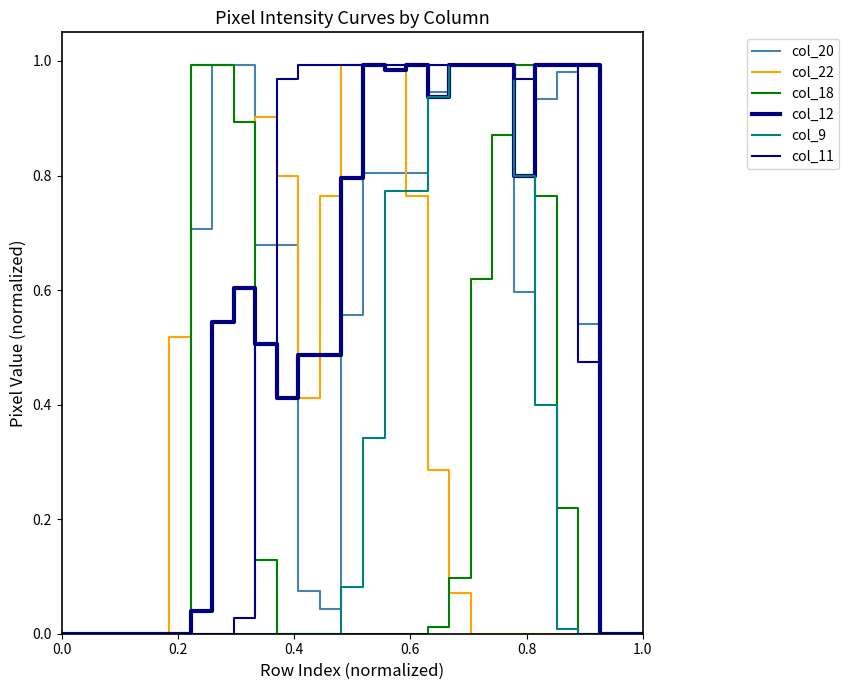

What is the average value of the col_11 series?

0.5